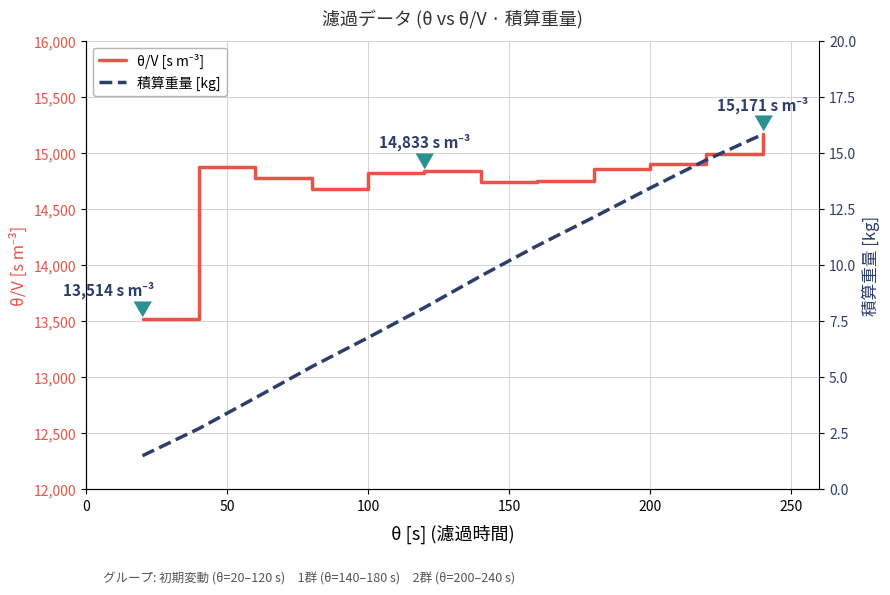

How many values in the 積算重量 [kg] series exceed 9?

6